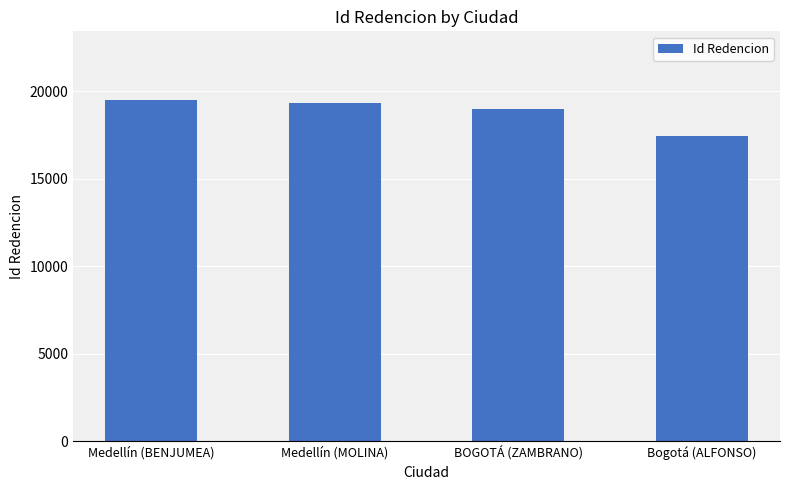

What is the sum of the values at Medellín (MOLINA) and Medellín (BENJUMEA)?

38826